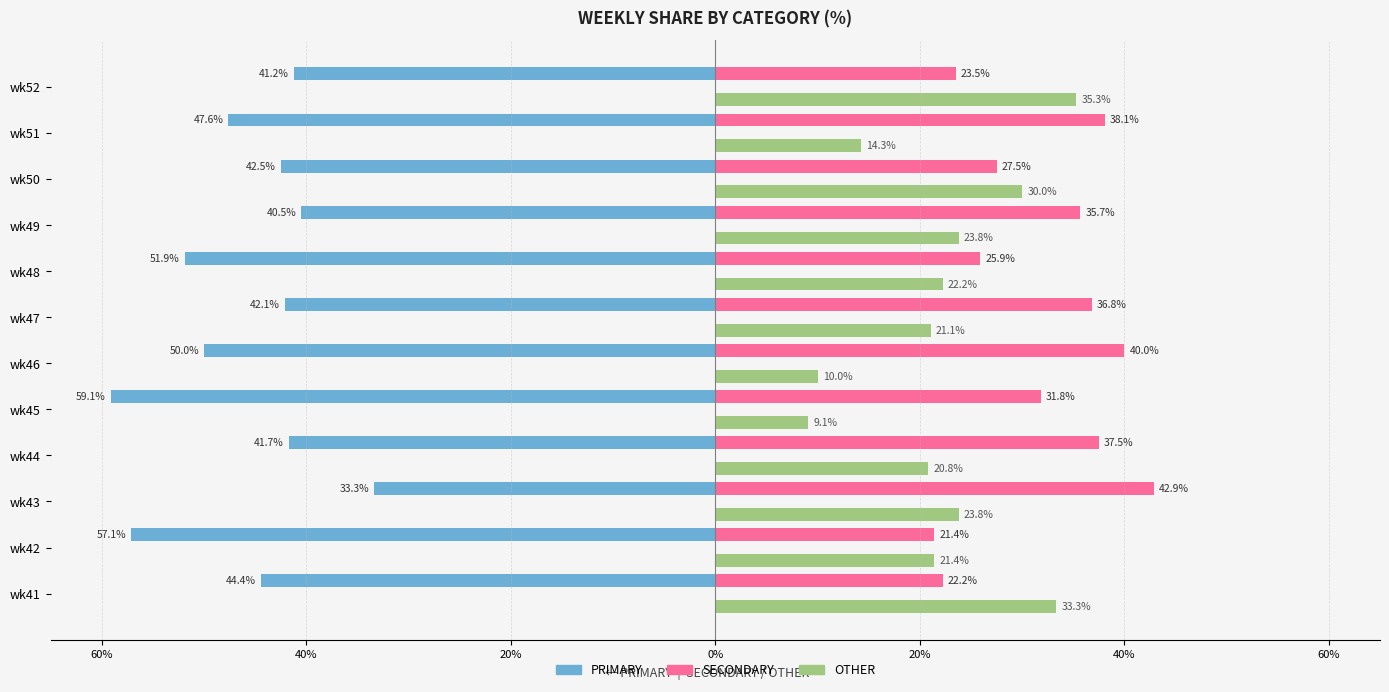

What is the value of the PRIMARY bar at the 9th from the left?

-40.5